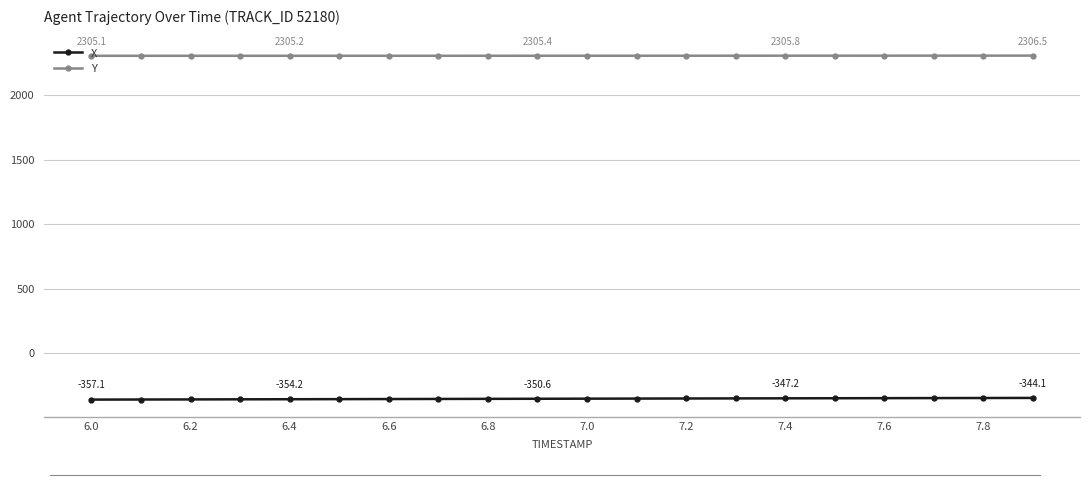

What is the sum of all X values?

-7007.5